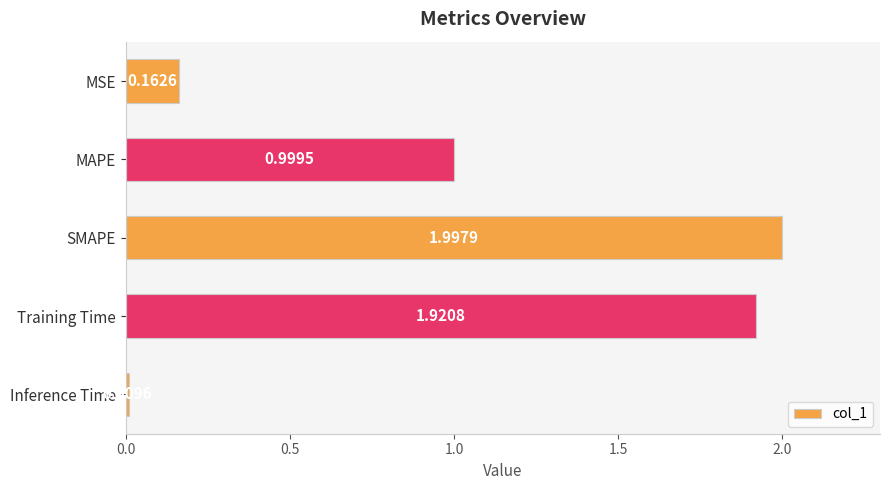

Which has a higher value, MSE or Inference Time?

MSE